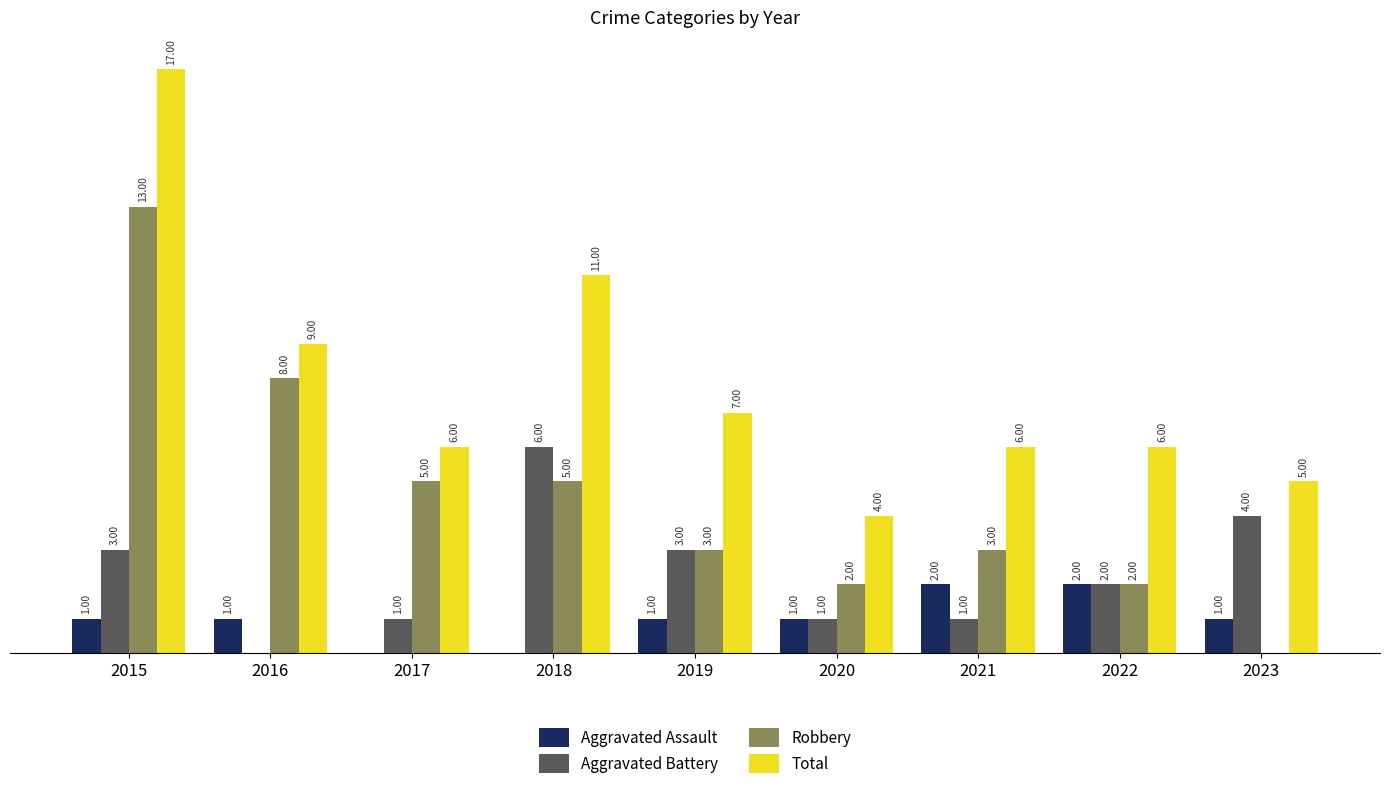

Between 2015 and 2021, which series saw the biggest shift?

Total